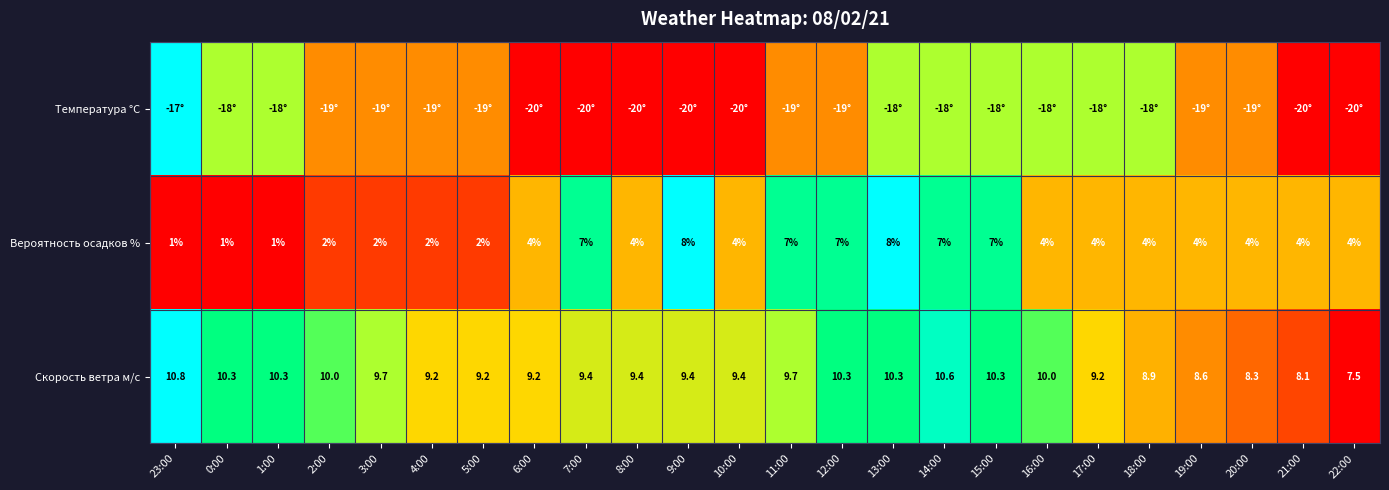

How many values in the Скорость ветра м/с series are below 9?

5